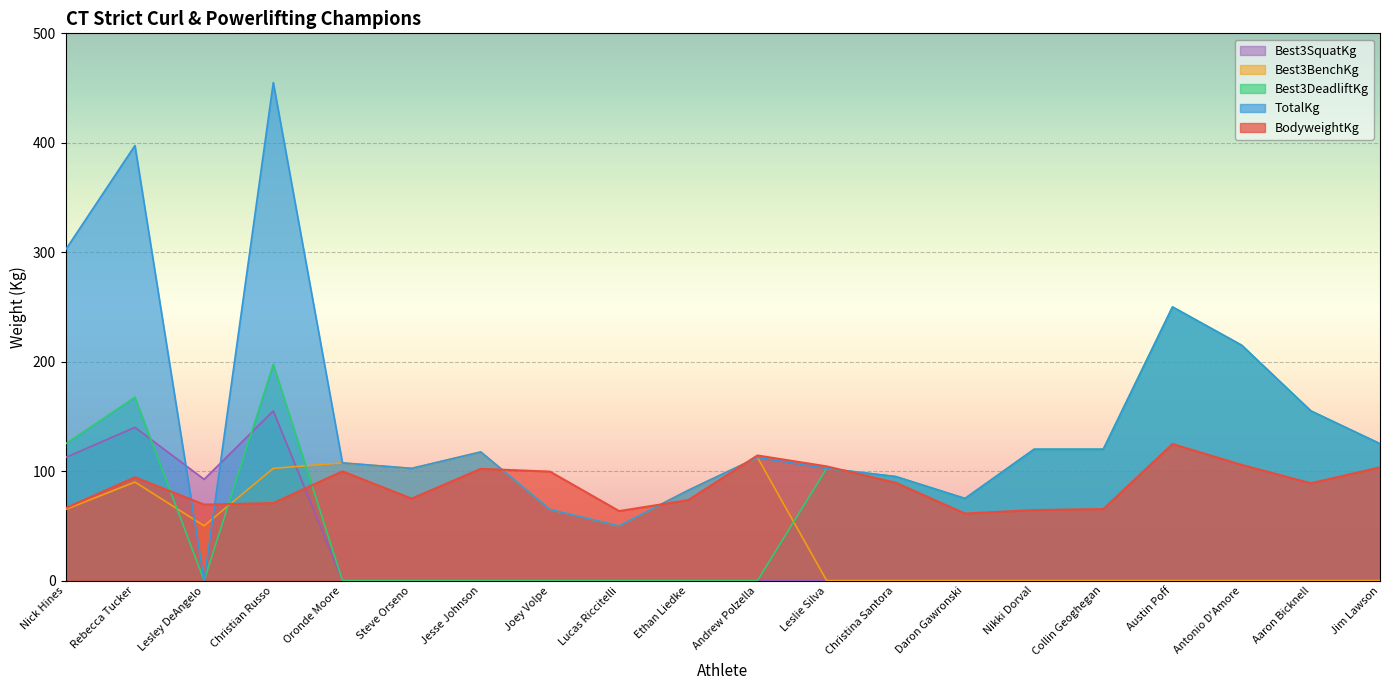

Where does the Best3DeadliftKg series first go above 102?

Nick Hines